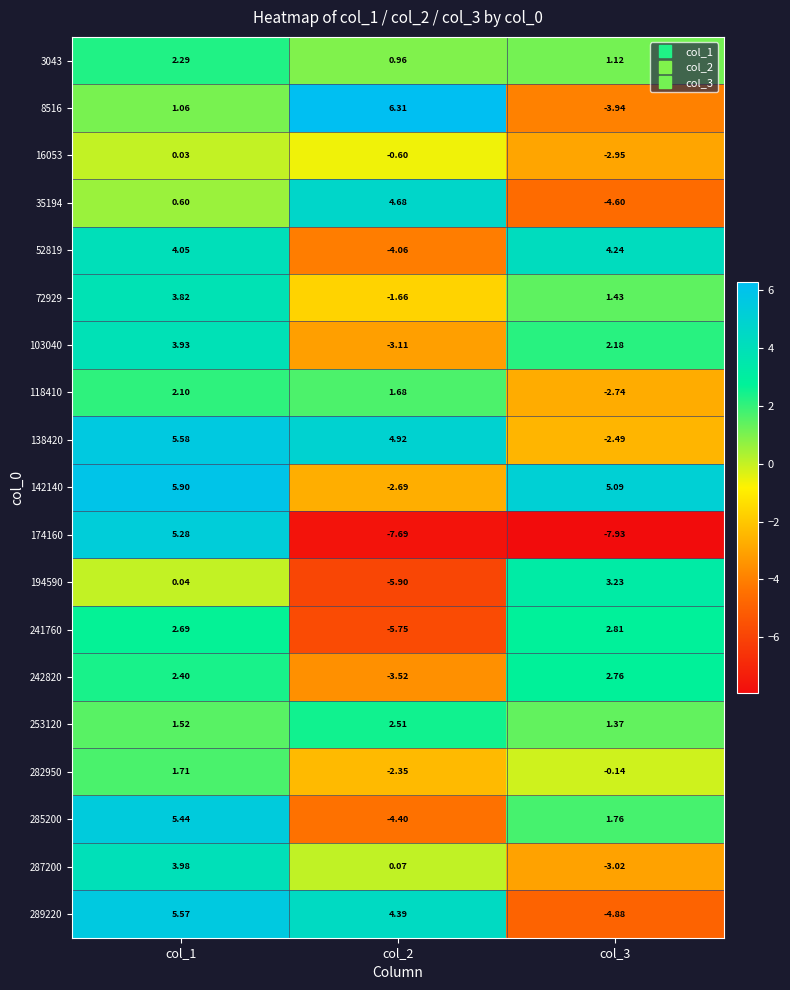

Reading left to right, extract all data points from this chart.

3043: col_1=2.3	col_2=1.0	col_3=1.1
8516: col_1=1.1	col_2=6.3	col_3=-3.9
16053: col_1=0.0	col_2=-0.6	col_3=-3.0
35194: col_1=0.6	col_2=4.7	col_3=-4.6
52819: col_1=4.0	col_2=-4.1	col_3=4.2
72929: col_1=3.8	col_2=-1.7	col_3=1.4
103040: col_1=3.9	col_2=-3.1	col_3=2.2
118410: col_1=2.1	col_2=1.7	col_3=-2.7
138420: col_1=5.6	col_2=4.9	col_3=-2.5
142140: col_1=5.9	col_2=-2.7	col_3=5.1
174160: col_1=5.3	col_2=-7.7	col_3=-7.9
194590: col_1=0.0	col_2=-5.9	col_3=3.2
241760: col_1=2.7	col_2=-5.8	col_3=2.8
242820: col_1=2.4	col_2=-3.5	col_3=2.8
253120: col_1=1.5	col_2=2.5	col_3=1.4
282950: col_1=1.7	col_2=-2.4	col_3=-0.1
285200: col_1=5.4	col_2=-4.4	col_3=1.8
287200: col_1=4.0	col_2=0.1	col_3=-3.0
289220: col_1=5.6	col_2=4.4	col_3=-4.9